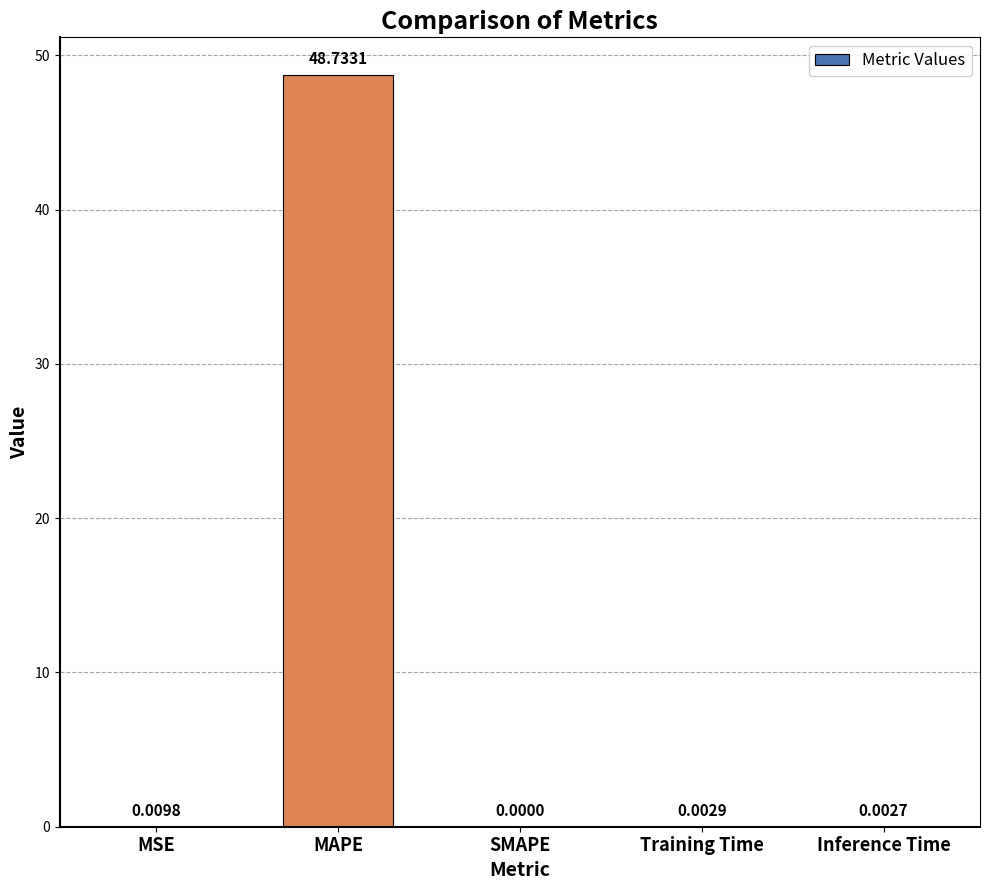

Where is the data nearest to the value 24?

MSE